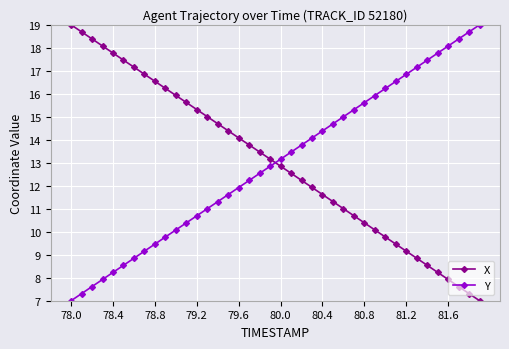

What is the minimum value shown in the chart?

7.0